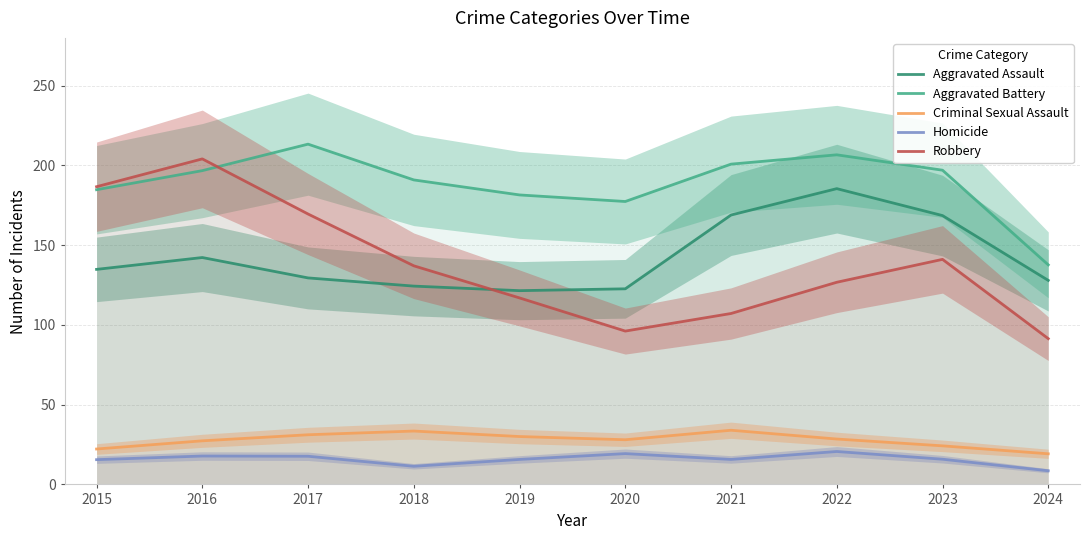

What is the total value across all series at 2024?

384.8